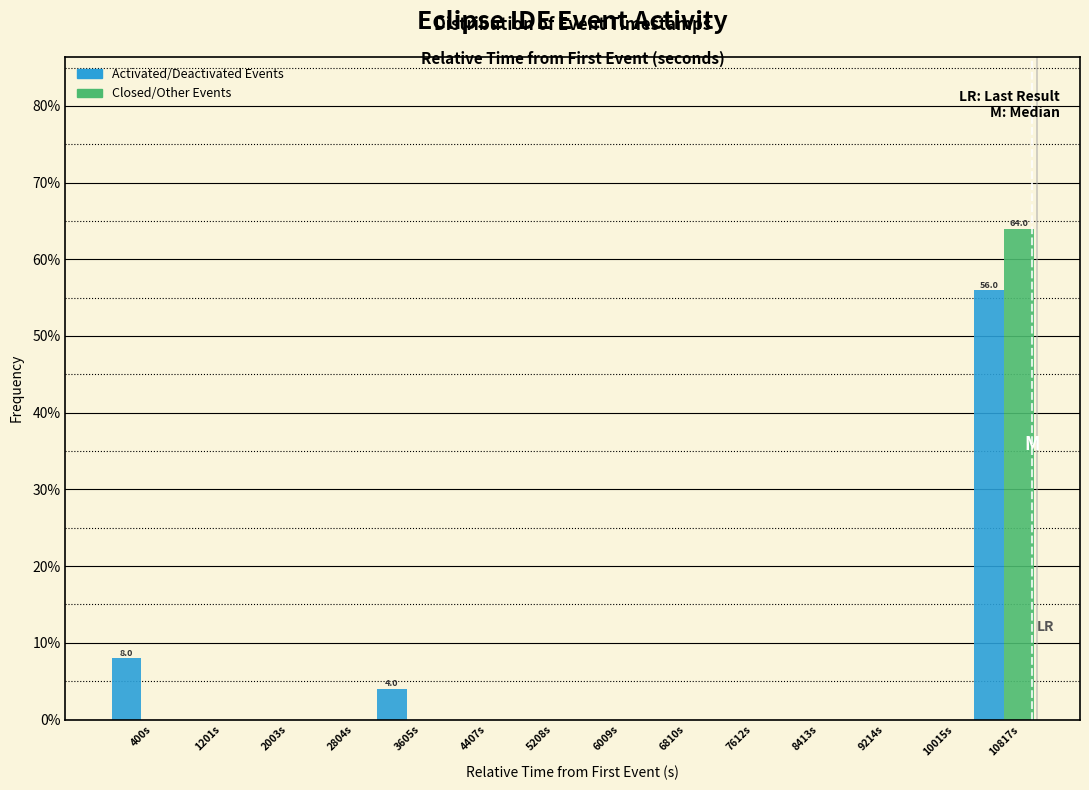

In the Activated/Deactivated Events series, which range on the x-axis has the tallest bar?

10400 to 11200